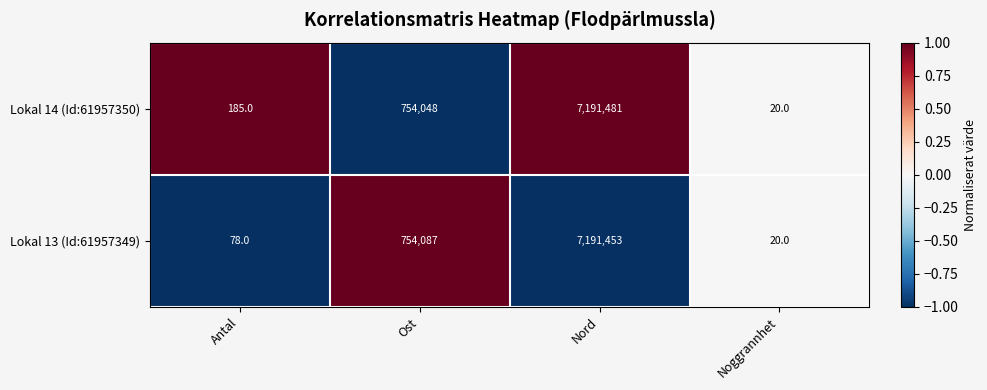

How many values in the Lokal 14 (Id:61957350) series are below 754048?

2